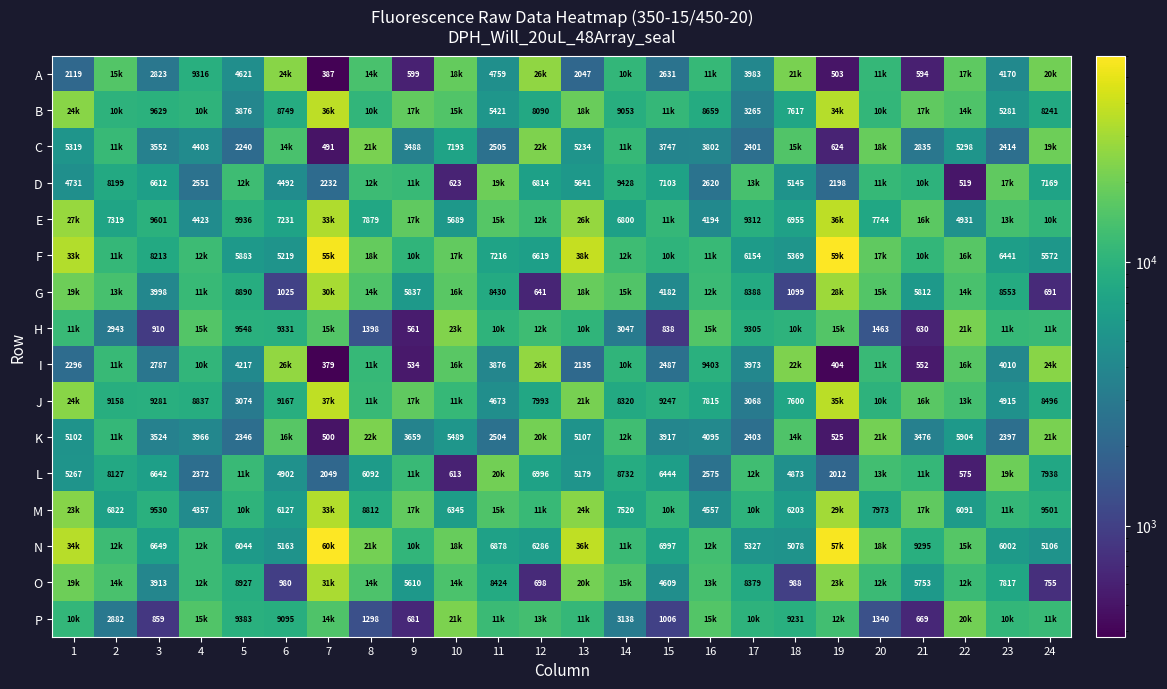

What is the difference between the highest and lowest values at 17?

11383